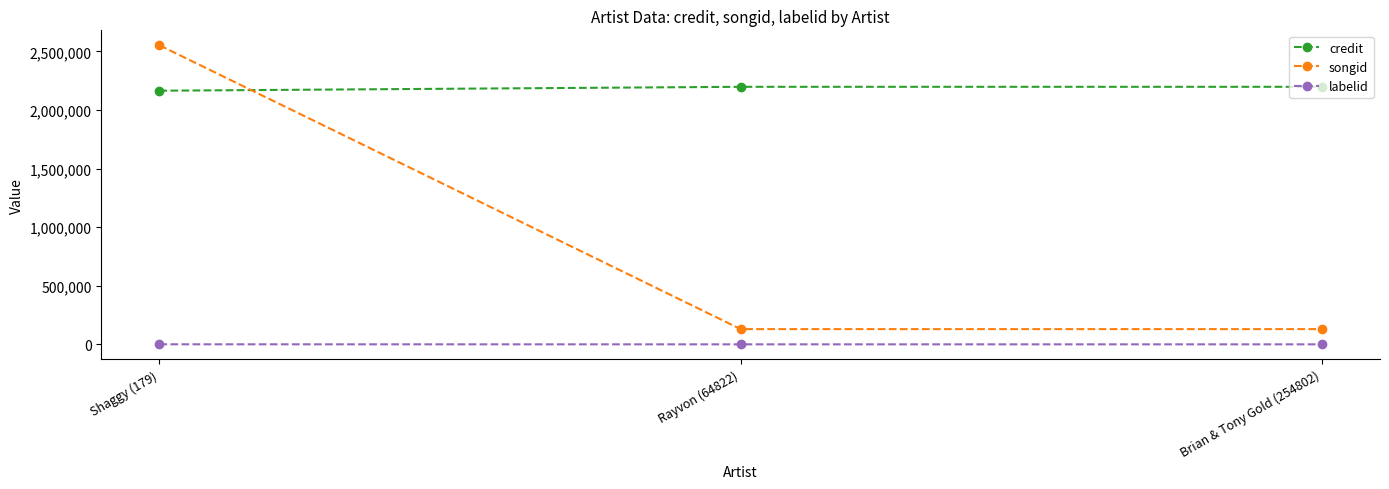

How many values in the credit series are below 2198187?

1